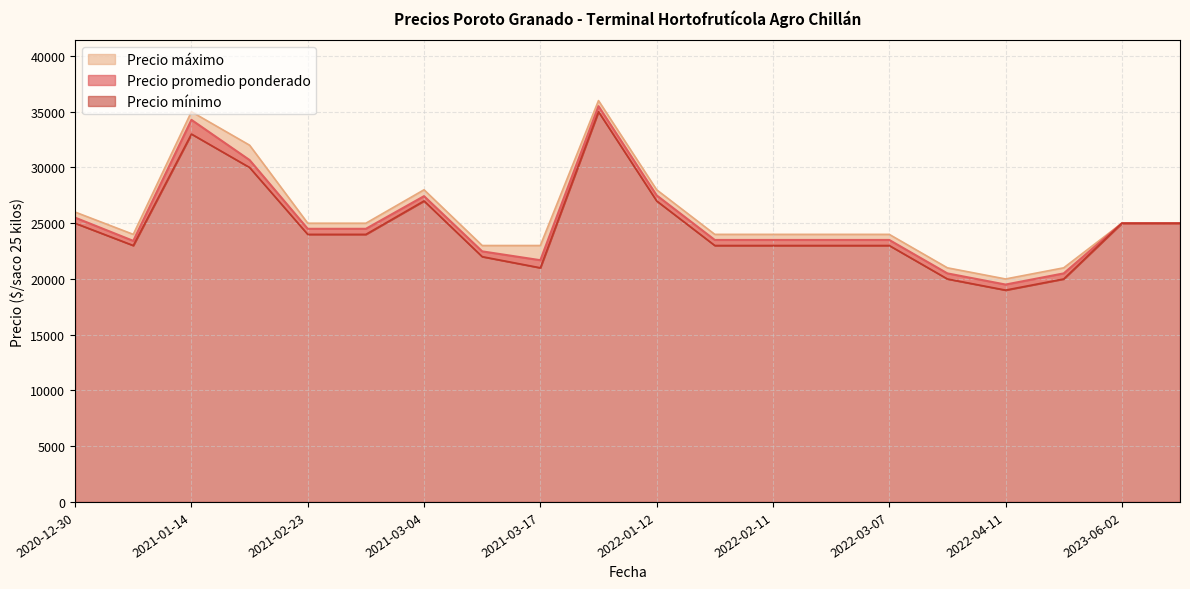

Which series has the widest spread of values?

Precio promedio ponderado